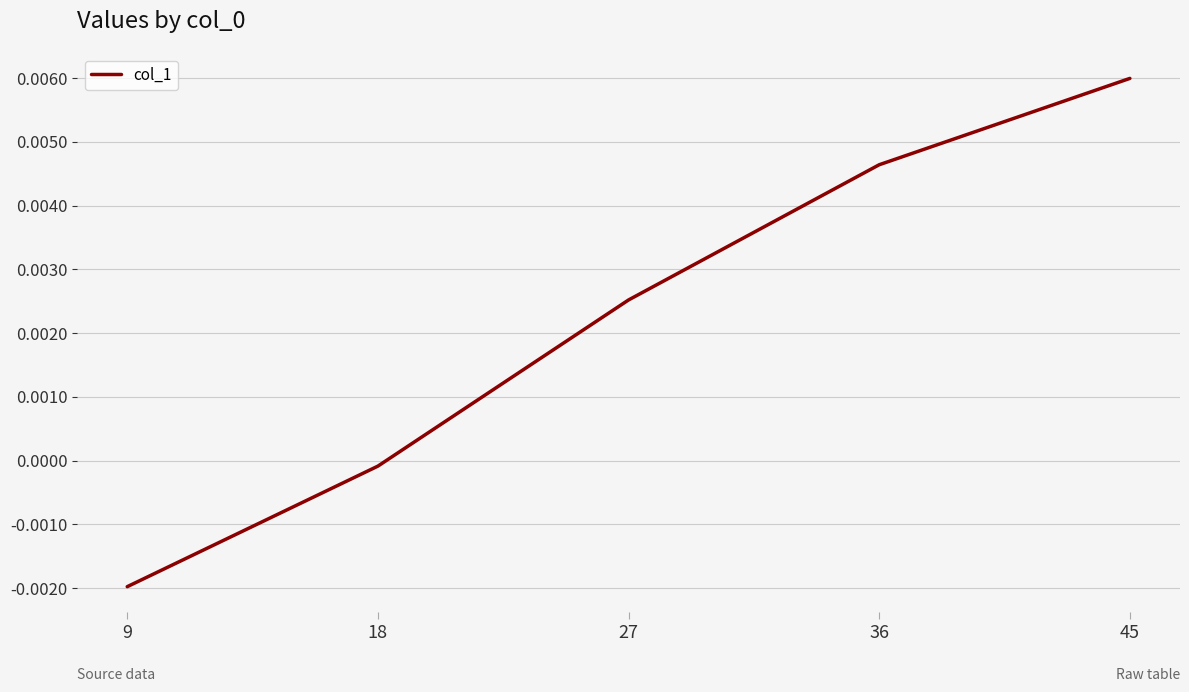

Rank the categories by value from lowest to highest.

9, 18, 27, 36, 45